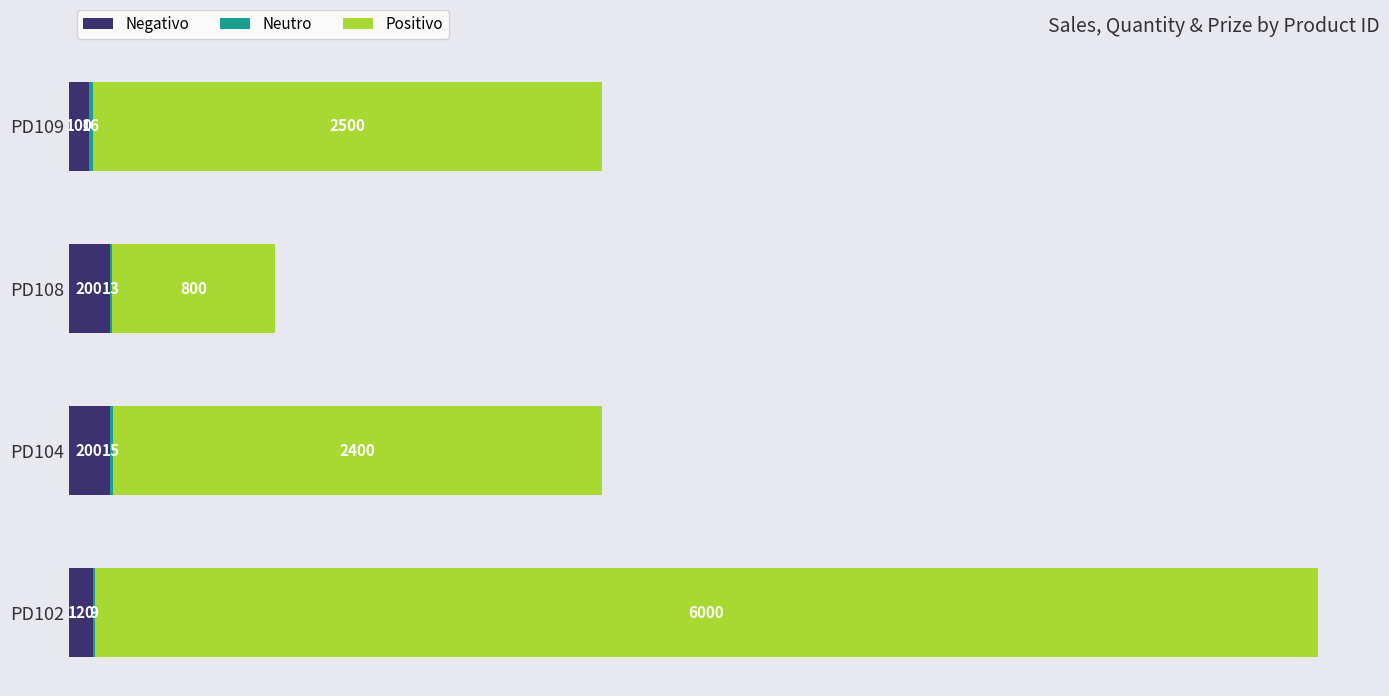

What is the maximum value for Negativo?

200